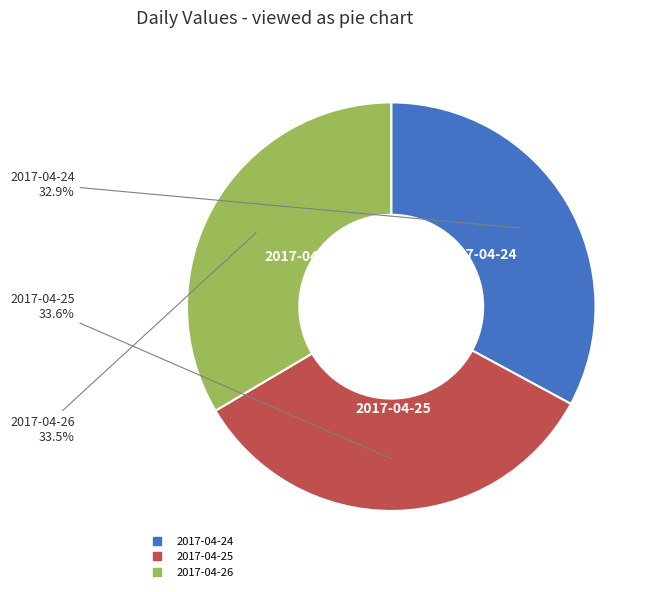

True or false: 2017-04-25 accounts for 34% of the total.

True